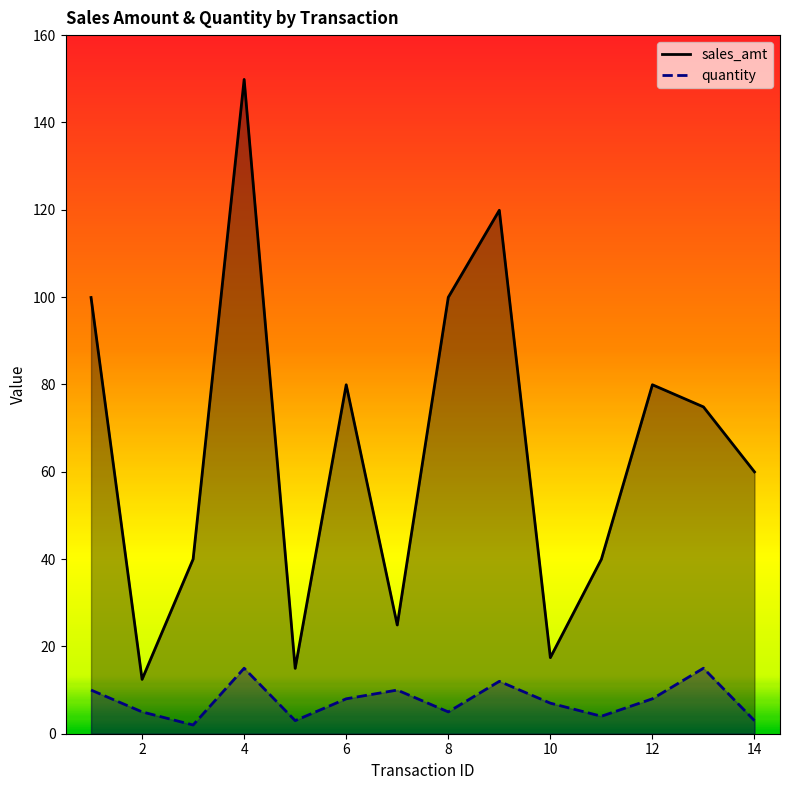

True or false: quantity has a value of 8.2 at 8.

False